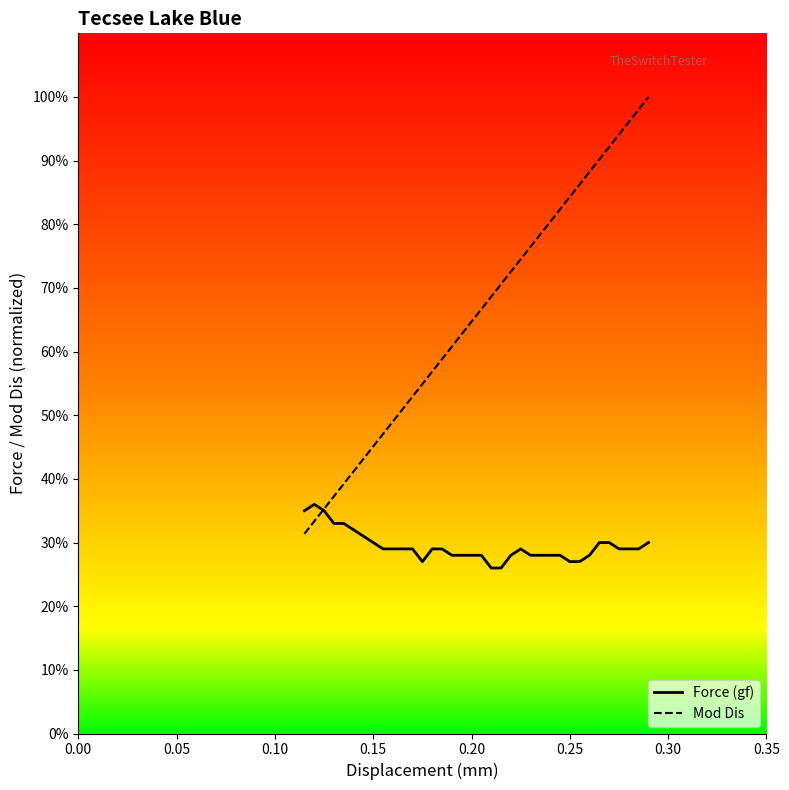

What is the smallest value displayed?

26.0